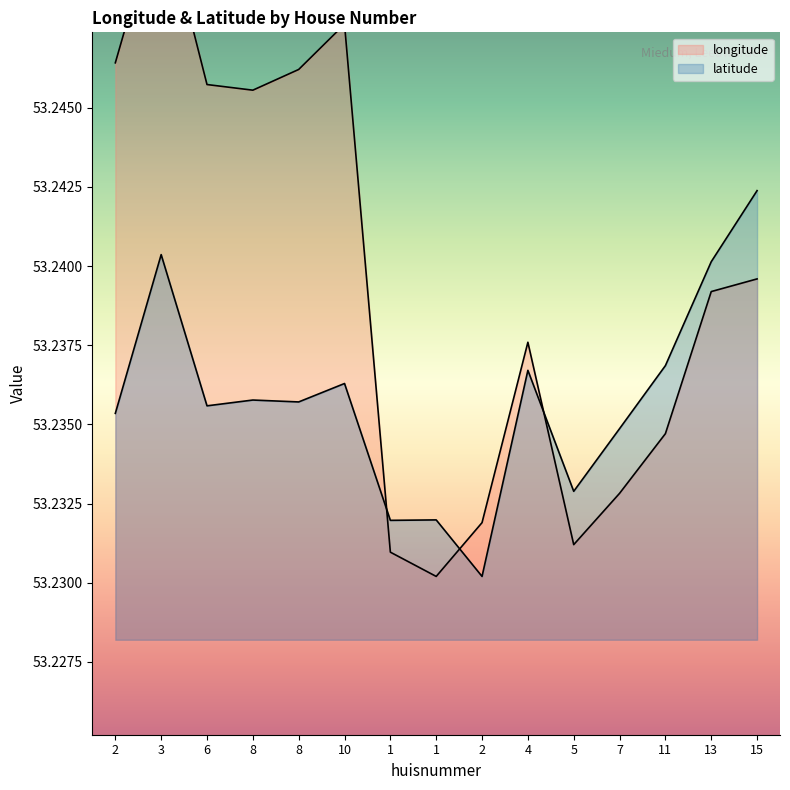

Is it true that latitude equals 53.2 at 5?

True